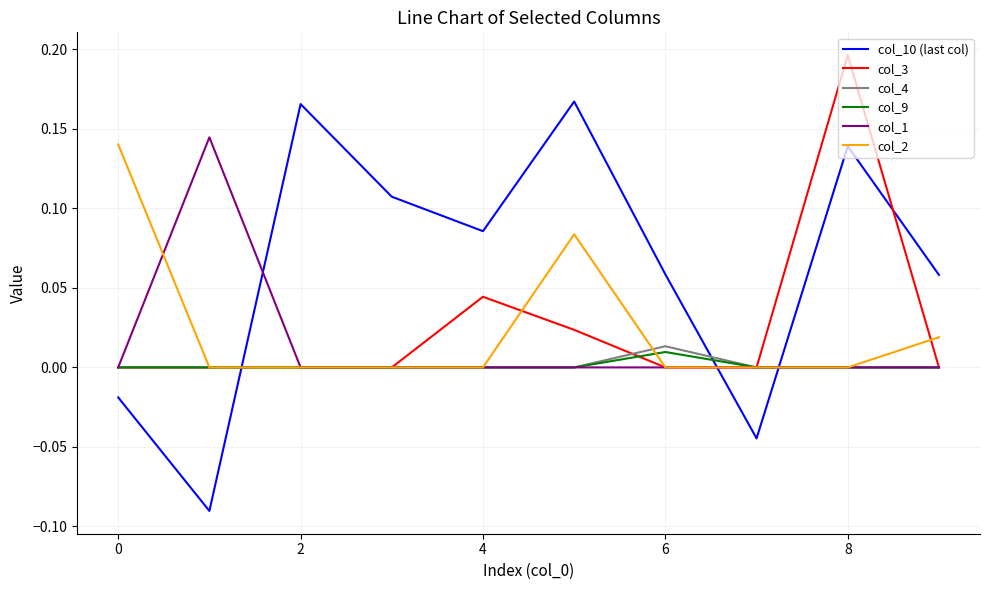

Which series has the largest total across all categories?

col_10 (last col)